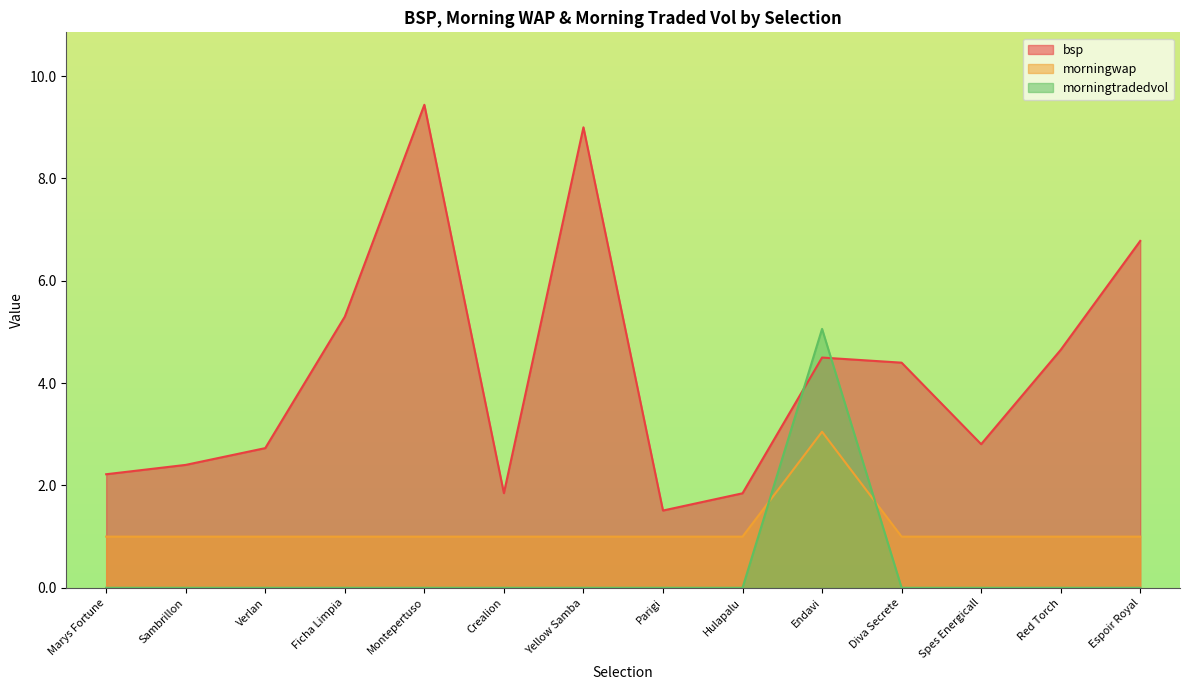

What is the difference between the highest and lowest values at Crealion?

1.9